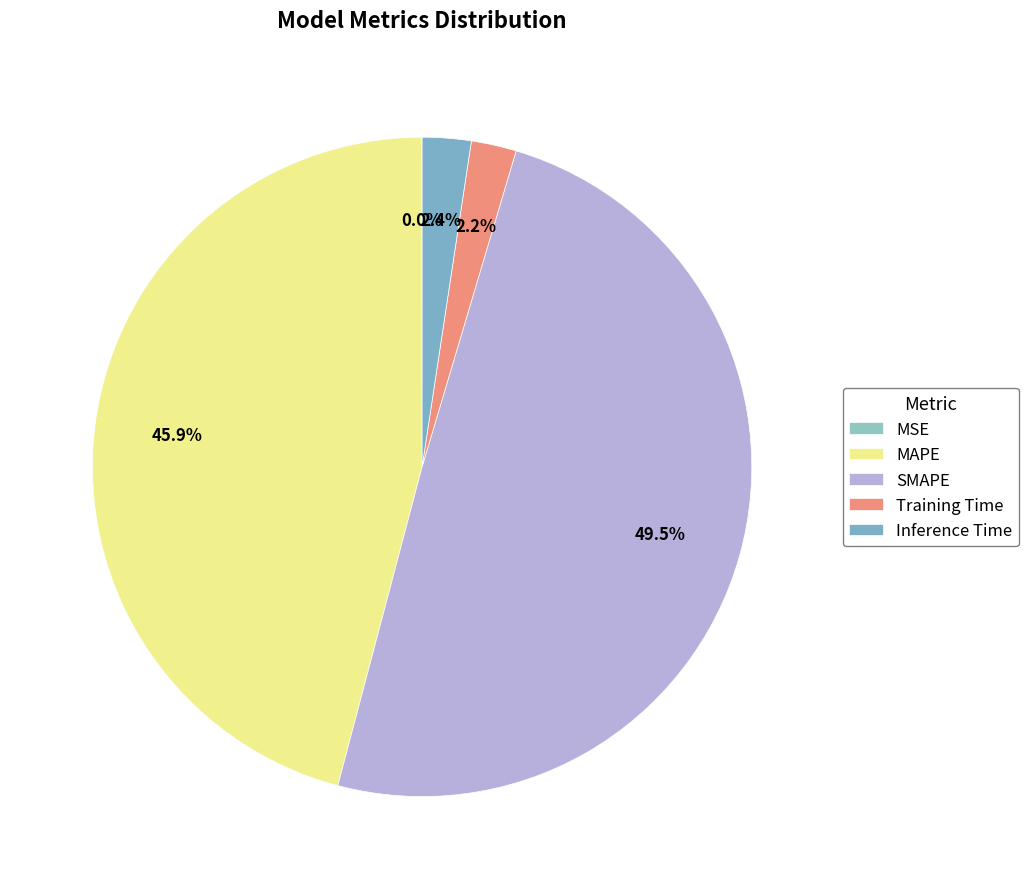

To the nearest percent, what is the combined percentage of SMAPE and Inference Time?

52%